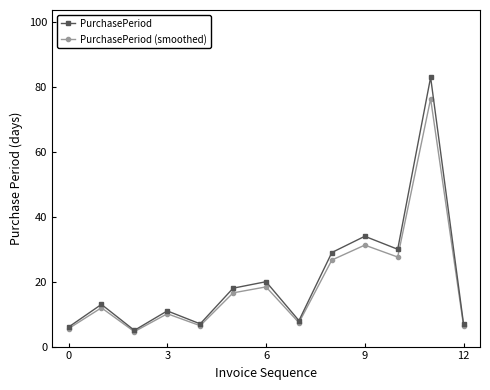

What is the maximum value shown in the chart?

83.0